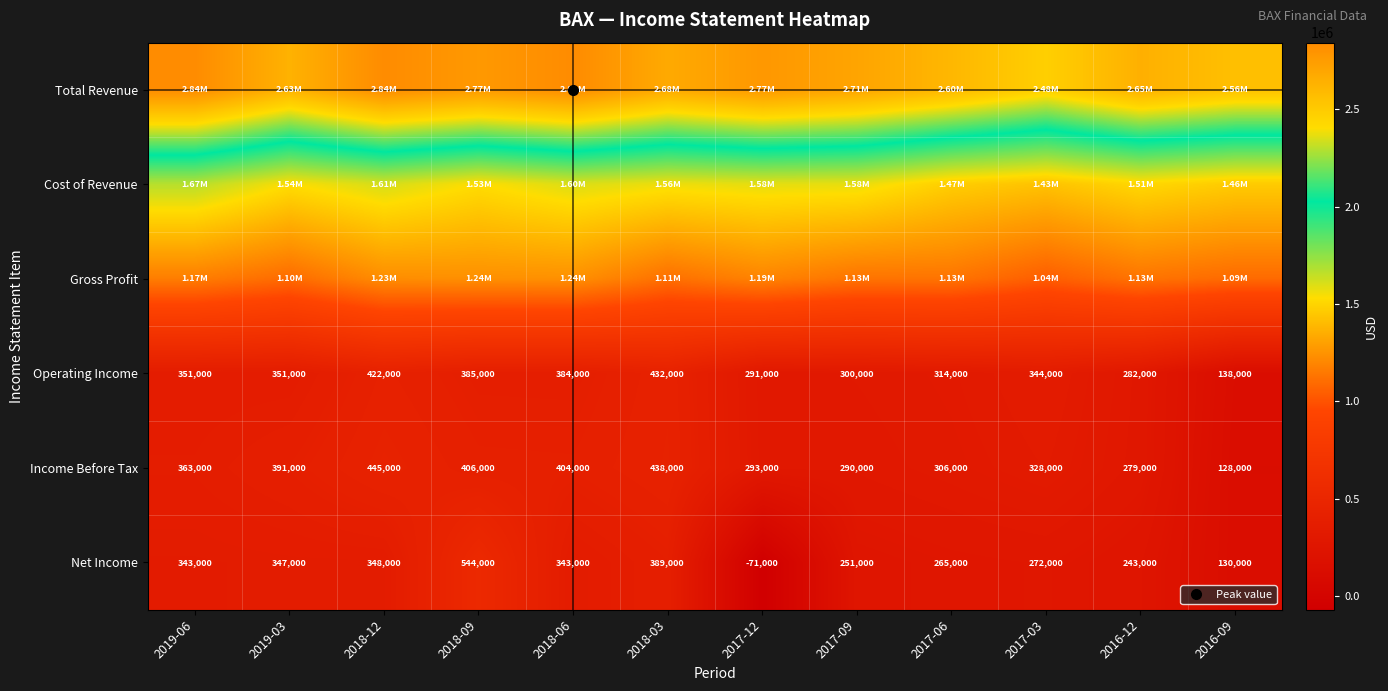

What is the total value across all series at 2017-03?

5894000